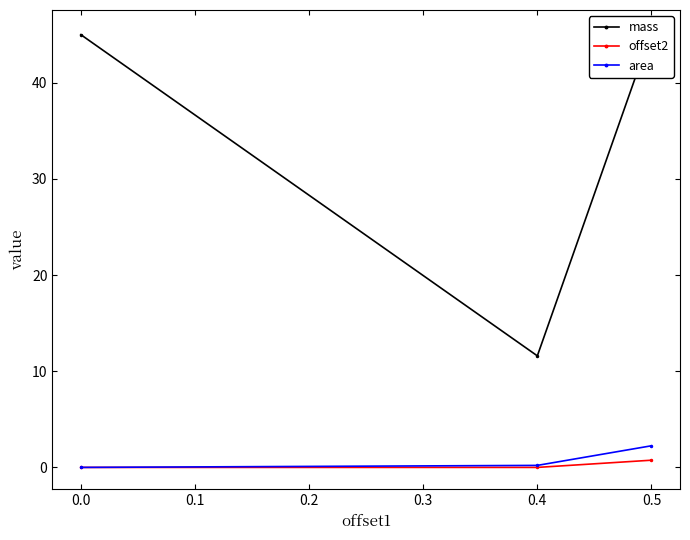

True or false: area has a value of 0.0 at 0.0.

True